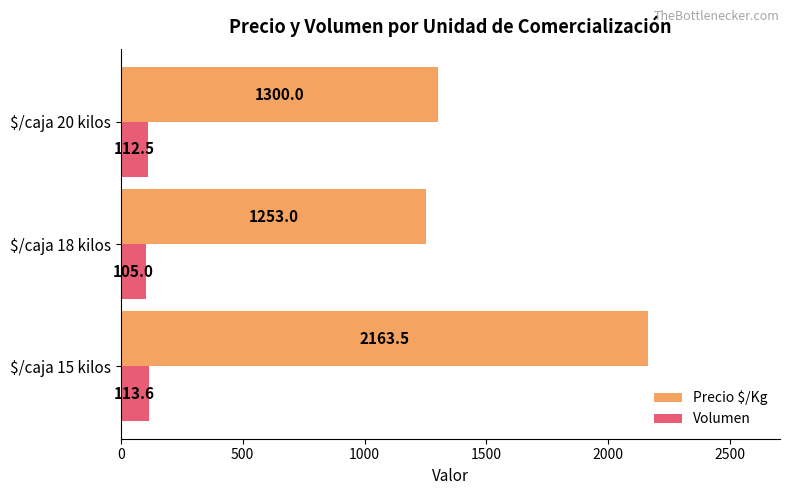

What is the smallest value displayed?

105.0